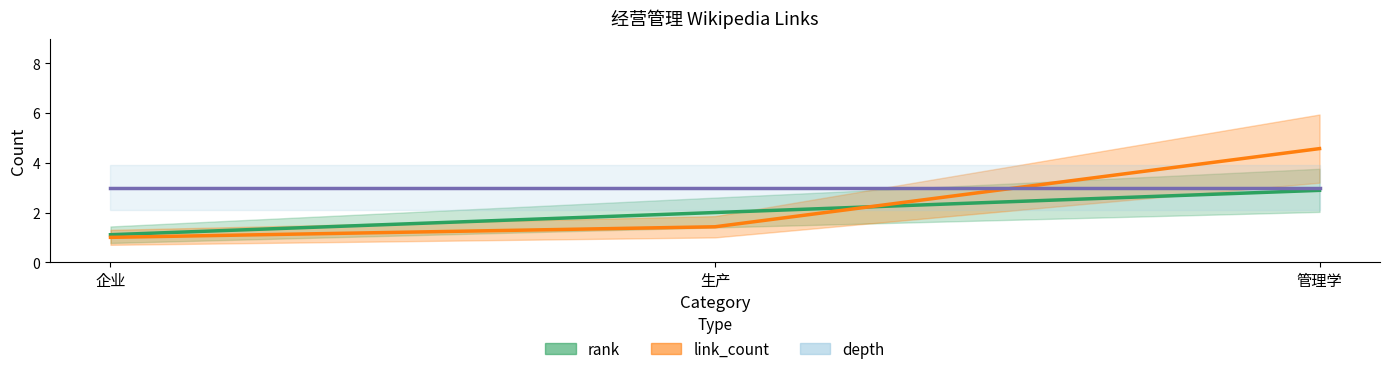

What is the label of the 3rd point from the left?

管理学